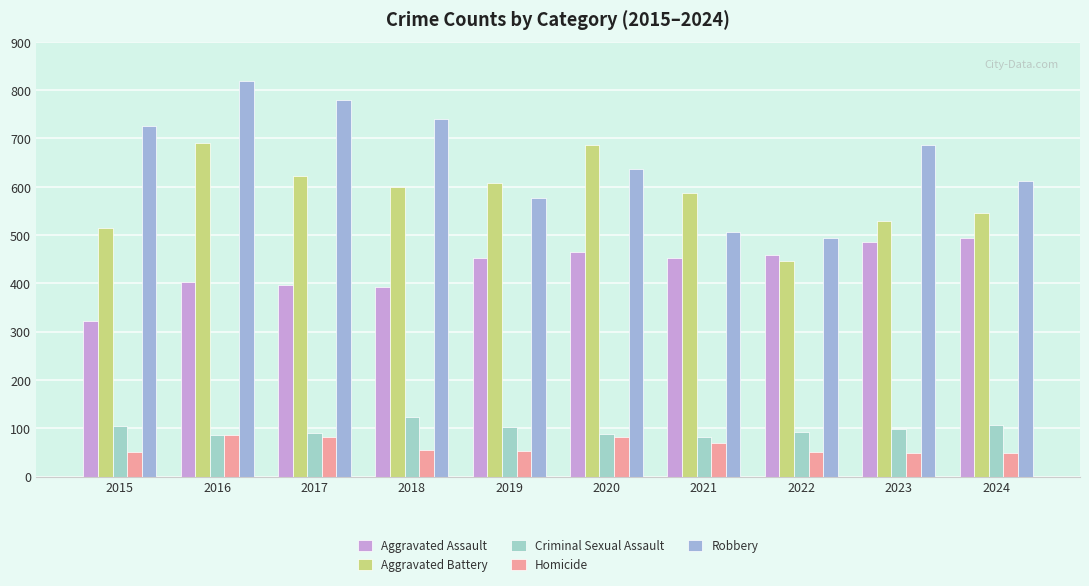

At how many categories does at least one series exceed 102?

10